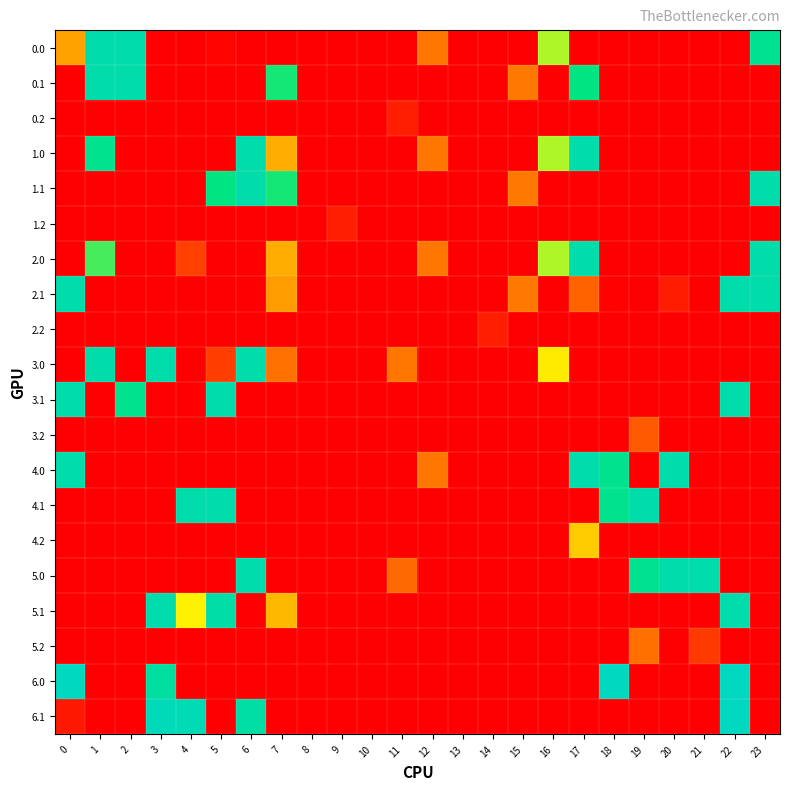

Reading left to right, transcribe all the data shown in this chart.

0.0: 0=82.0	1=235.0	2=235.0	3=0.0	4=0.0	5=2.1	6=0.0	7=0.0	8=0.0	9=0.0	10=0.0	11=0.0	12=59.5	13=0.0	14=0.0	15=0.0	16=148.1	17=0.0	18=0.0	19=0.0	20=0.0	21=0.0	22=0.0	23=209.8
0.1: 0=0.0	1=235.0	2=235.0	3=0.0	4=0.0	5=0.0	6=0.0	7=187.0	8=0.0	9=0.0	10=0.0	11=0.0	12=0.0	13=0.0	14=0.0	15=61.3	16=0.0	17=193.7	18=0.0	19=0.0	20=0.0	21=0.0	22=0.0	23=0.0
0.2: 0=0.0	1=0.0	2=0.0	3=0.0	4=0.0	5=0.0	6=0.0	7=0.0	8=0.0	9=0.0	10=0.0	11=16.3	12=0.0	13=0.0	14=0.0	15=0.0	16=0.0	17=0.0	18=0.0	19=0.0	20=0.0	21=0.0	22=0.0	23=0.0
1.0: 0=0.0	1=206.9	2=0.0	3=0.0	4=0.0	5=0.0	6=235.0	7=87.0	8=0.0	9=0.0	10=0.0	11=0.0	12=59.5	13=0.0	14=0.0	15=0.0	16=148.1	17=235.0	18=0.0	19=0.0	20=0.0	21=0.0	22=0.0	23=0.0
1.1: 0=0.0	1=0.0	2=0.0	3=0.0	4=0.0	5=193.7	6=235.0	7=187.0	8=0.0	9=0.0	10=0.0	11=0.0	12=0.0	13=0.0	14=0.0	15=61.3	16=0.0	17=0.0	18=0.0	19=0.0	20=0.0	21=0.0	22=0.0	23=235.0
1.2: 0=0.0	1=0.0	2=0.0	3=0.0	4=0.0	5=0.0	6=0.0	7=0.0	8=0.0	9=16.3	10=0.0	11=0.0	12=0.0	13=0.0	14=0.0	15=0.0	16=0.0	17=0.0	18=0.0	19=0.0	20=0.0	21=0.0	22=0.0	23=0.0
2.0: 0=0.0	1=174.3	2=0.0	3=0.0	4=32.6	5=0.0	6=0.0	7=87.0	8=0.0	9=0.0	10=0.0	11=0.0	12=59.5	13=0.0	14=0.0	15=0.0	16=148.1	17=235.0	18=0.0	19=0.0	20=0.0	21=0.0	22=0.0	23=235.0
2.1: 0=235.0	1=0.0	2=0.0	3=0.0	4=0.0	5=0.0	6=0.0	7=78.9	8=0.0	9=0.0	10=0.0	11=0.0	12=0.0	13=0.0	14=0.0	15=61.3	16=0.0	17=50.3	18=1.8	19=0.2	20=14.5	21=0.0	22=235.0	23=235.0
2.2: 0=0.0	1=0.0	2=0.0	3=0.0	4=0.0	5=0.0	6=0.0	7=0.0	8=0.0	9=0.0	10=0.0	11=0.0	12=0.0	13=0.0	14=16.3	15=0.0	16=0.0	17=0.0	18=0.0	19=0.0	20=0.0	21=0.0	22=0.0	23=0.0
3.0: 0=0.0	1=235.0	2=0.0	3=235.0	4=0.0	5=31.9	6=235.0	7=57.0	8=0.0	9=0.0	10=0.0	11=59.5	12=0.0	13=0.0	14=0.0	15=0.0	16=118.1	17=0.0	18=0.0	19=0.0	20=0.0	21=0.0	22=0.0	23=0.0
3.1: 0=235.0	1=0.0	2=207.0	3=0.0	4=0.0	5=235.0	6=0.0	7=0.0	8=0.0	9=0.0	10=0.0	11=0.0	12=0.0	13=0.0	14=0.0	15=0.0	16=0.0	17=0.0	18=0.0	19=0.0	20=0.0	21=0.0	22=235.0	23=0.0
3.2: 0=0.0	1=0.0	2=0.0	3=0.0	4=0.0	5=0.0	6=0.0	7=0.0	8=0.0	9=0.0	10=0.0	11=0.0	12=0.0	13=0.0	14=0.0	15=0.0	16=0.0	17=0.0	18=0.0	19=45.7	20=0.0	21=0.0	22=0.0	23=0.0
4.0: 0=235.0	1=0.0	2=0.0	3=0.0	4=0.0	5=0.0	6=0.0	7=0.0	8=0.0	9=0.0	10=0.0	11=0.0	12=59.5	13=0.0	14=0.0	15=0.0	16=0.0	17=235.0	18=207.0	19=0.0	20=235.0	21=0.0	22=0.0	23=0.0
4.1: 0=0.0	1=0.0	2=0.0	3=0.0	4=235.0	5=235.0	6=0.0	7=0.0	8=0.0	9=0.0	10=0.0	11=0.0	12=0.0	13=0.0	14=0.0	15=0.0	16=0.0	17=0.0	18=207.0	19=235.0	20=0.0	21=0.0	22=0.0	23=0.0
4.2: 0=0.0	1=0.0	2=0.0	3=0.0	4=0.0	5=0.0	6=0.0	7=0.0	8=0.0	9=0.0	10=0.0	11=0.0	12=0.0	13=0.0	14=0.0	15=0.0	16=0.0	17=101.6	18=0.0	19=0.0	20=0.0	21=0.0	22=0.0	23=0.0
5.0: 0=0.0	1=0.0	2=0.0	3=0.0	4=0.0	5=0.0	6=237.0	7=0.0	8=0.0	9=0.0	10=0.0	11=53.7	12=0.0	13=0.0	14=0.0	15=0.0	16=0.0	17=0.0	18=0.0	19=208.7	20=237.0	21=237.0	22=0.0	23=0.0
5.1: 0=0.0	1=0.0	2=0.0	3=237.0	4=121.9	5=230.9	6=0.0	7=93.0	8=0.0	9=0.0	10=0.0	11=0.0	12=0.0	13=0.0	14=0.0	15=0.0	16=0.0	17=0.0	18=0.0	19=0.0	20=0.0	21=0.0	22=237.0	23=0.0
5.2: 0=0.0	1=0.0	2=0.0	3=0.0	4=0.0	5=0.0	6=0.0	7=0.0	8=0.0	9=0.0	10=0.0	11=0.0	12=0.0	13=0.0	14=0.0	15=0.0	16=0.0	17=0.0	18=0.0	19=56.9	20=0.0	21=29.6	22=0.0	23=0.0
6.0: 0=256.0	1=0.0	2=0.0	3=225.5	4=0.0	5=0.0	6=0.0	7=0.0	8=0.0	9=0.0	10=0.0	11=0.0	12=0.0	13=0.0	14=0.0	15=0.0	16=0.0	17=0.0	18=256.0	19=0.0	20=0.0	21=0.0	22=256.0	23=0.0
6.1: 0=13.5	1=0.0	2=0.0	3=248.7	4=245.6	5=0.0	6=229.7	7=0.0	8=0.0	9=0.0	10=0.0	11=0.0	12=0.0	13=0.0	14=0.0	15=0.0	16=0.0	17=0.0	18=0.0	19=0.0	20=0.0	21=0.0	22=256.0	23=0.0